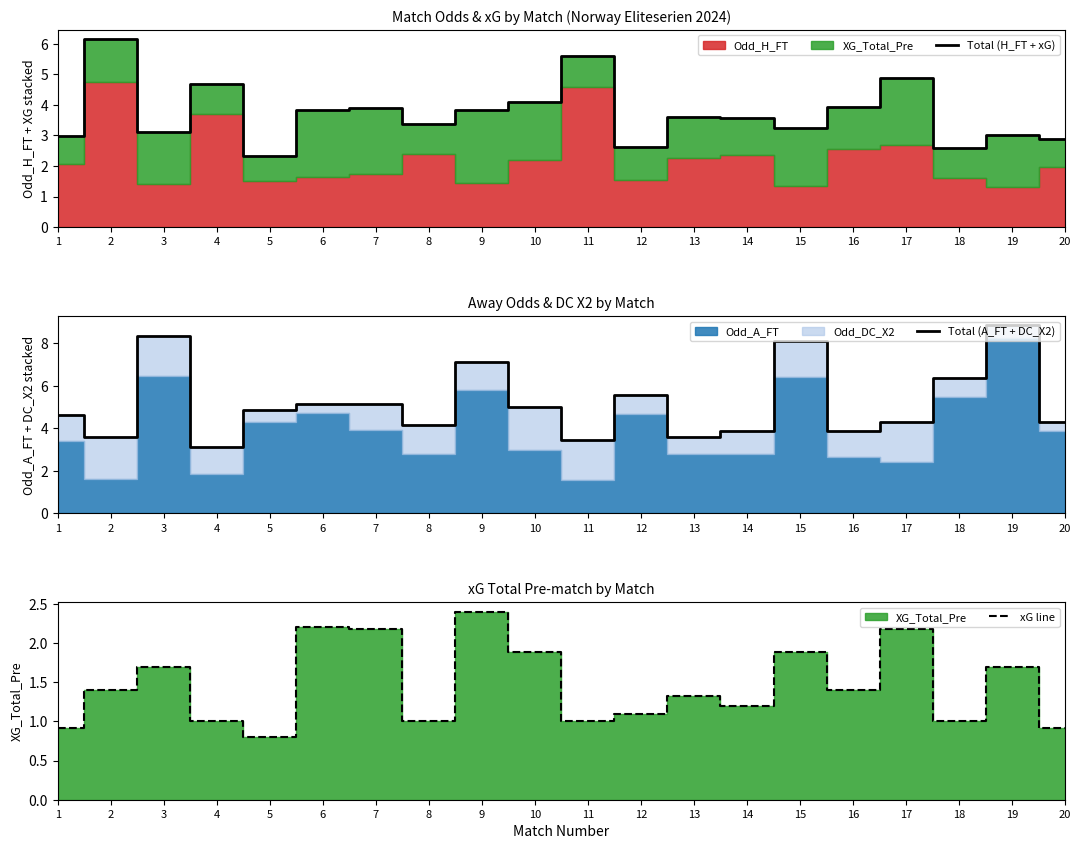

How many lines are shown in the chart?

3